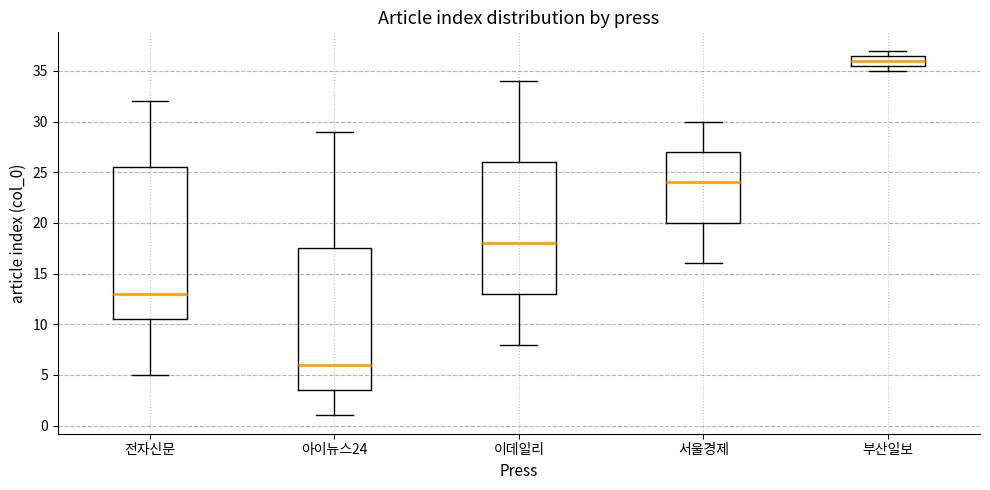

Where does the lower whisker of the box for 전자신문 end on the y-axis? The values are not printed on the chart, so give them approximately, as read against the axis.

5.0